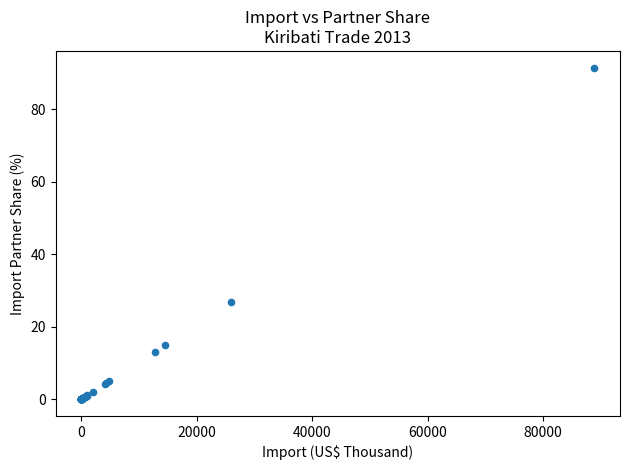

What Y value in the scatter plot is closest to 45?

26.8